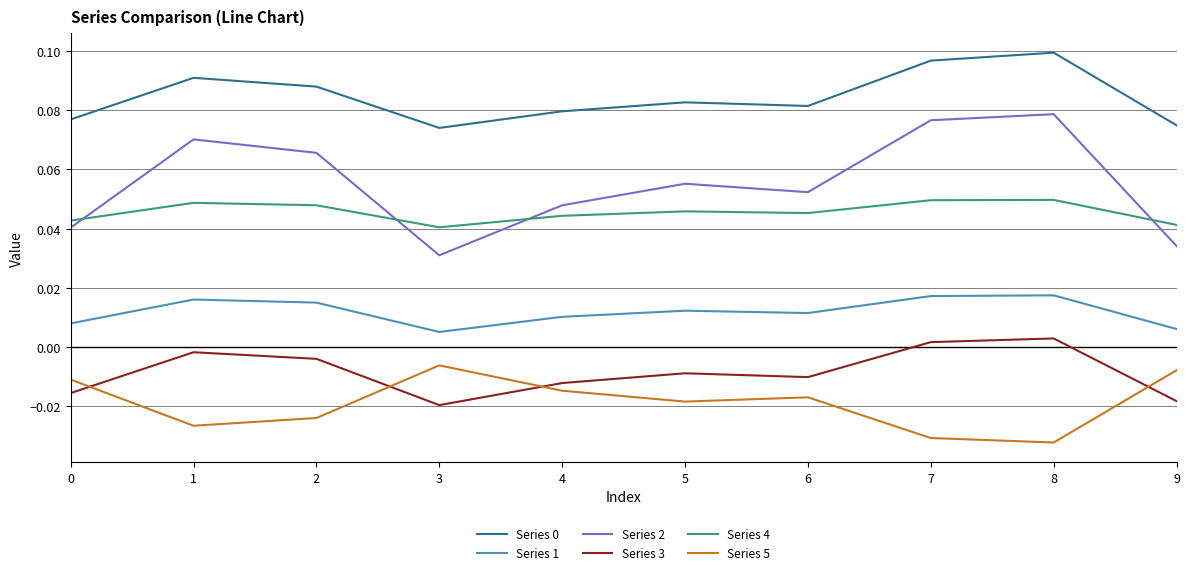

The Series 0 series shows 0.1 at 2. True or false?

True